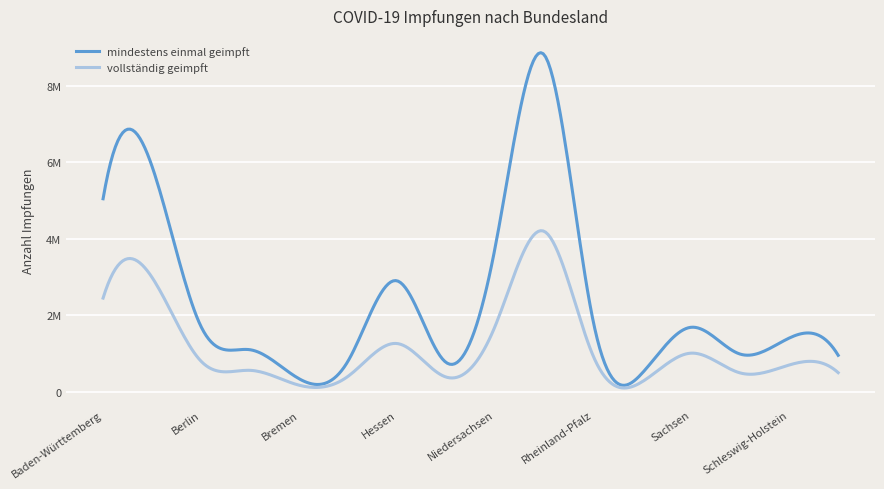

Reading right to left, what are all the values shown in this chart?

mindestens einmal geimpft: 955588	1405772	987279	1687997	490009	1851385	8805580	3771792	768833	2900838	809087	343575	1101293	1703976	5887137	5043780
vollständig geimpft: 502460	702581	495627	1012261	265556	941483	4193619	1717612	387517	1263355	408494	175113	563361	800831	2988266	2450018